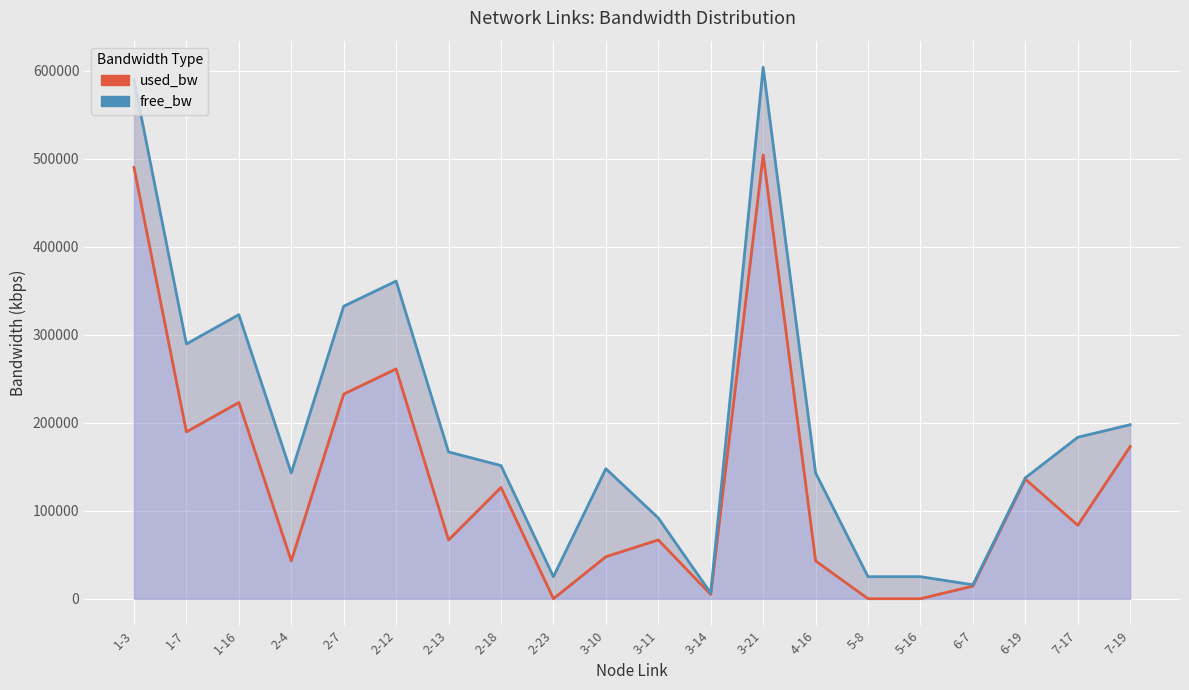

What is the smallest value displayed?

192.0